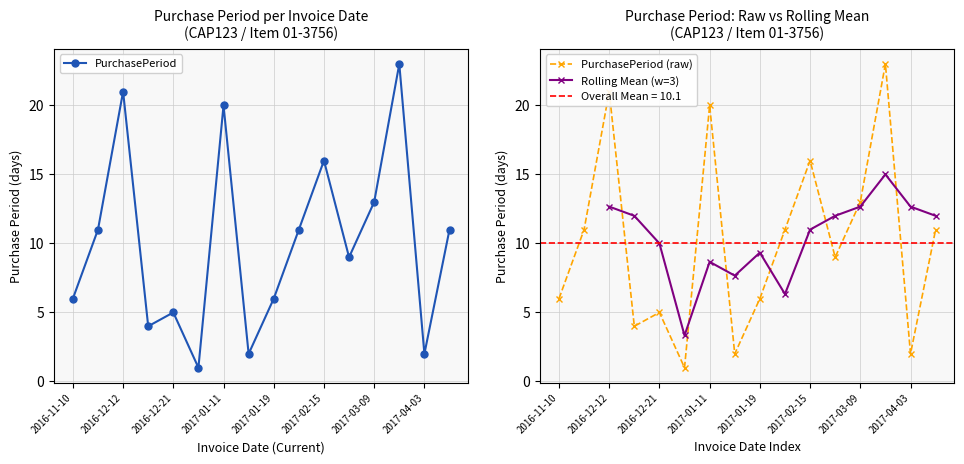

Which has a higher value, 2016-11-21 or 2016-12-21?

2016-11-21